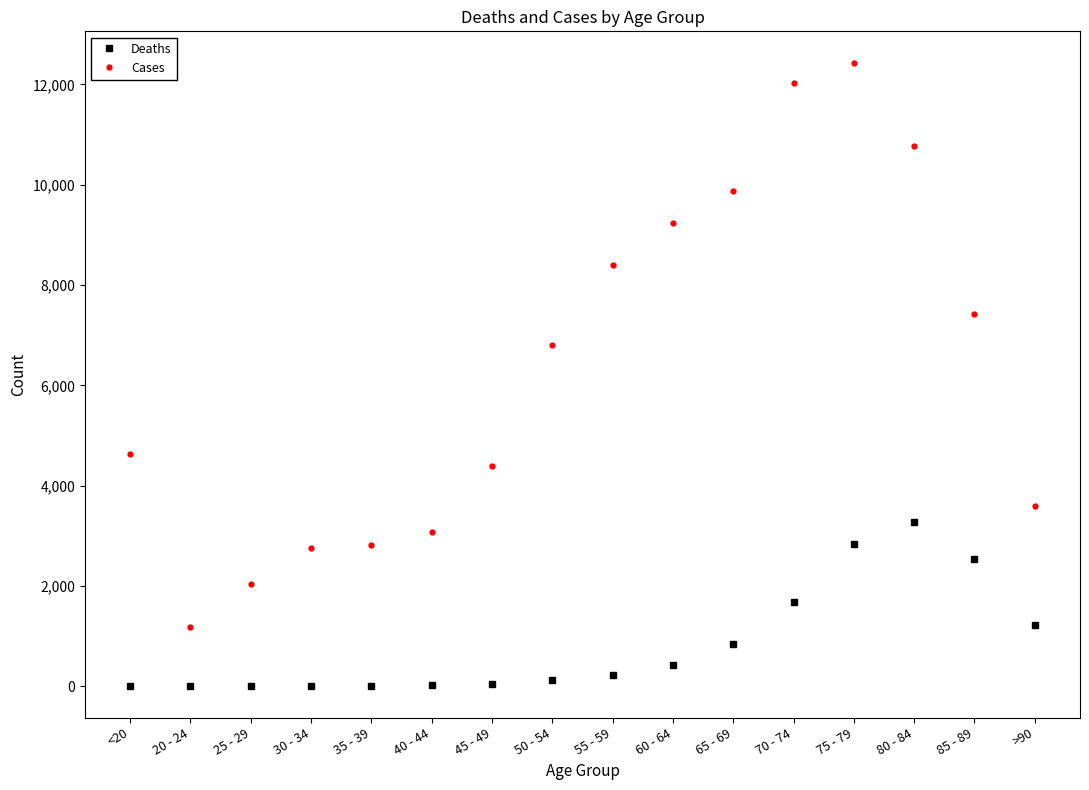

Is the value of Deaths at 70 - 74 greater than the value of Cases at 85 - 89?

No